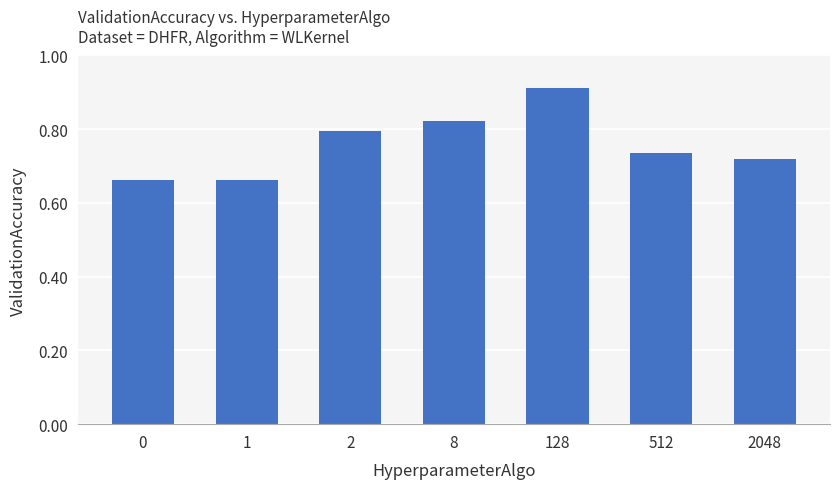

Which category has the highest value across all series?

128